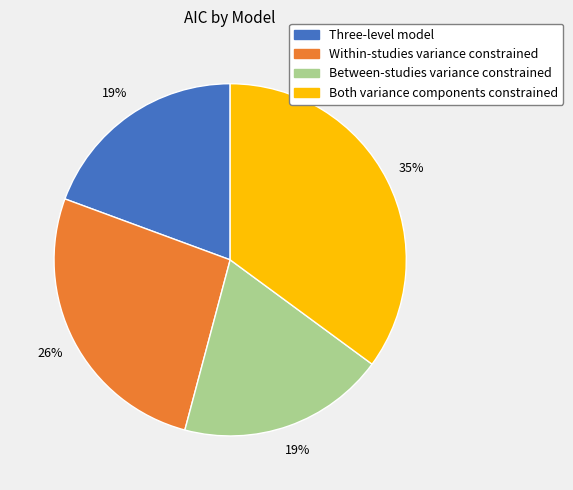

True or false: Both variance components constrained accounts for 35% of the total.

True